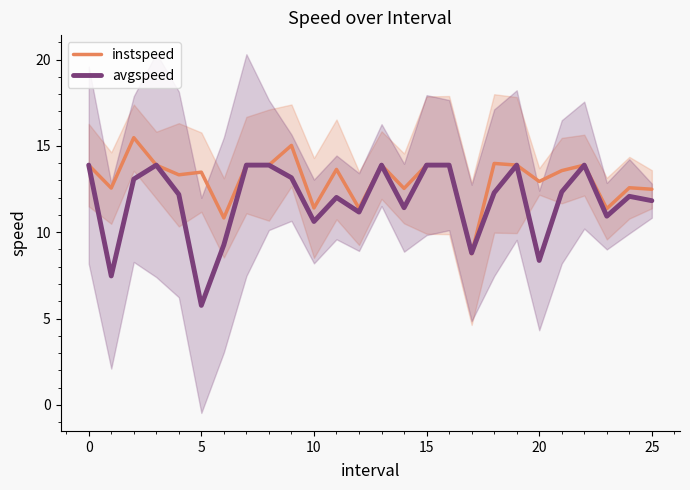

Is it true that instspeed equals 17.6 at 15?

False